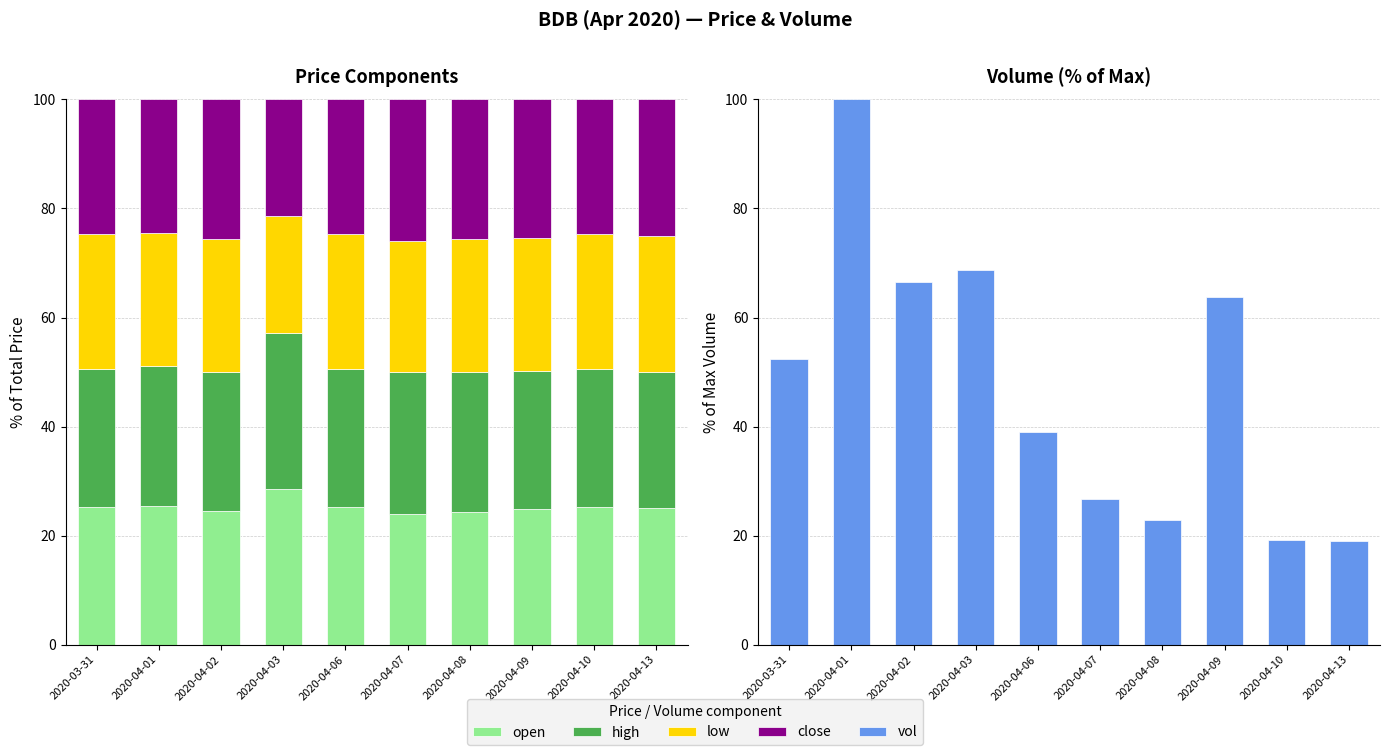

Reading left to right, list all the values displayed in this chart.

open: 2020-03-31=25.3	2020-04-01=25.5	2020-04-02=24.5	2020-04-03=28.6	2020-04-06=25.3	2020-04-07=24.0	2020-04-08=24.3	2020-04-09=24.9	2020-04-10=25.2	2020-04-13=25.0
high: 2020-03-31=25.3	2020-04-01=25.5	2020-04-02=25.5	2020-04-03=28.6	2020-04-06=25.3	2020-04-07=26.0	2020-04-08=25.7	2020-04-09=25.3	2020-04-10=25.2	2020-04-13=25.0
low: 2020-03-31=24.7	2020-04-01=24.5	2020-04-02=24.5	2020-04-03=21.4	2020-04-06=24.7	2020-04-07=24.0	2020-04-08=24.3	2020-04-09=24.4	2020-04-10=24.8	2020-04-13=25.0
close: 2020-03-31=24.7	2020-04-01=24.5	2020-04-02=25.5	2020-04-03=21.4	2020-04-06=24.7	2020-04-07=26.0	2020-04-08=25.7	2020-04-09=25.3	2020-04-10=24.8	2020-04-13=25.0
vol: 2020-03-31=52.3	2020-04-01=100.0	2020-04-02=66.6	2020-04-03=68.7	2020-04-06=39.0	2020-04-07=26.6	2020-04-08=22.8	2020-04-09=63.7	2020-04-10=19.1	2020-04-13=19.0